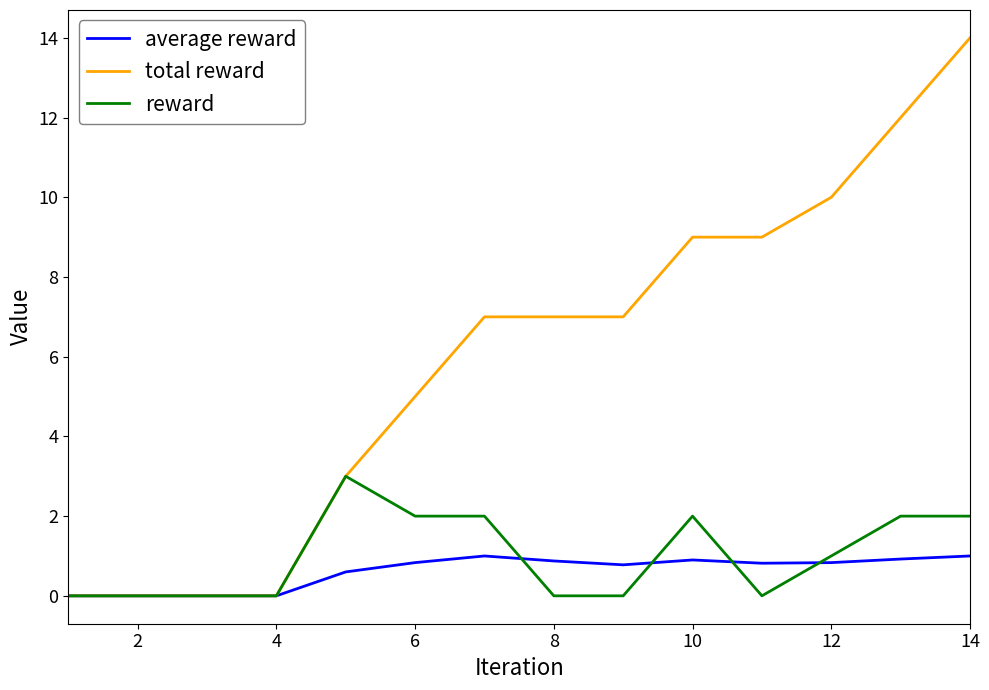

List the series in order of their peak value, highest first.

total reward, reward, average reward